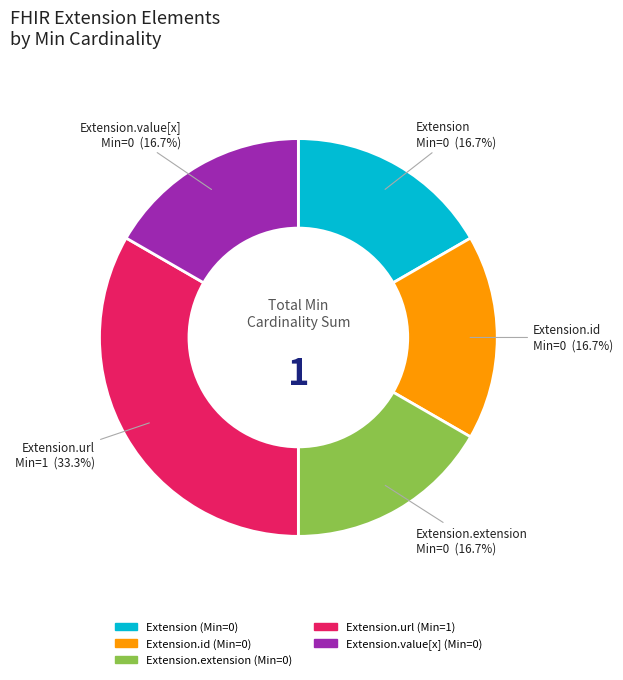

How many slices are in this pie chart?

5